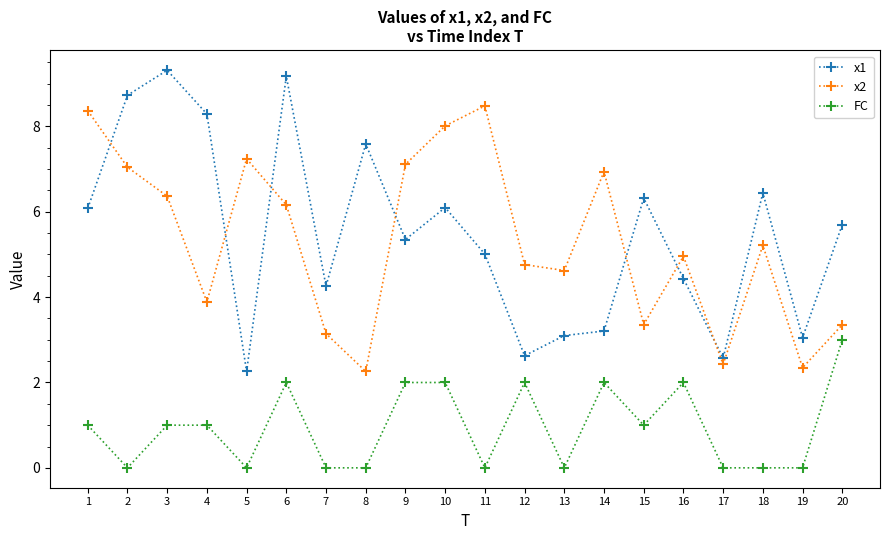

What is the maximum value for x1?

9.3